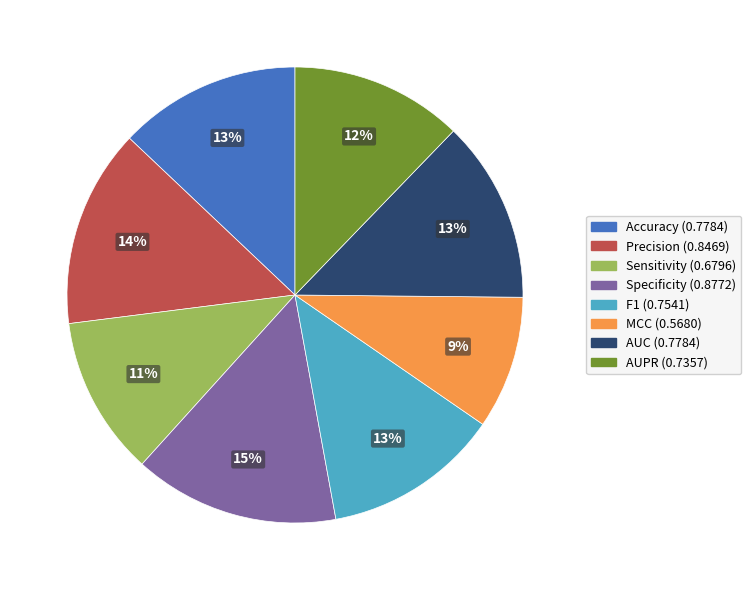

What percentage is the F1 slice, to the nearest percent?

13%